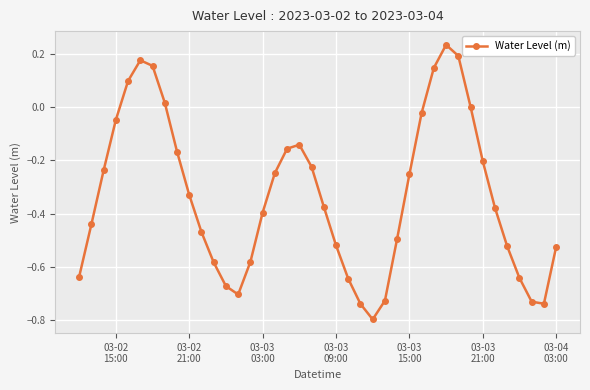

What is the sum of all values?

-13.3